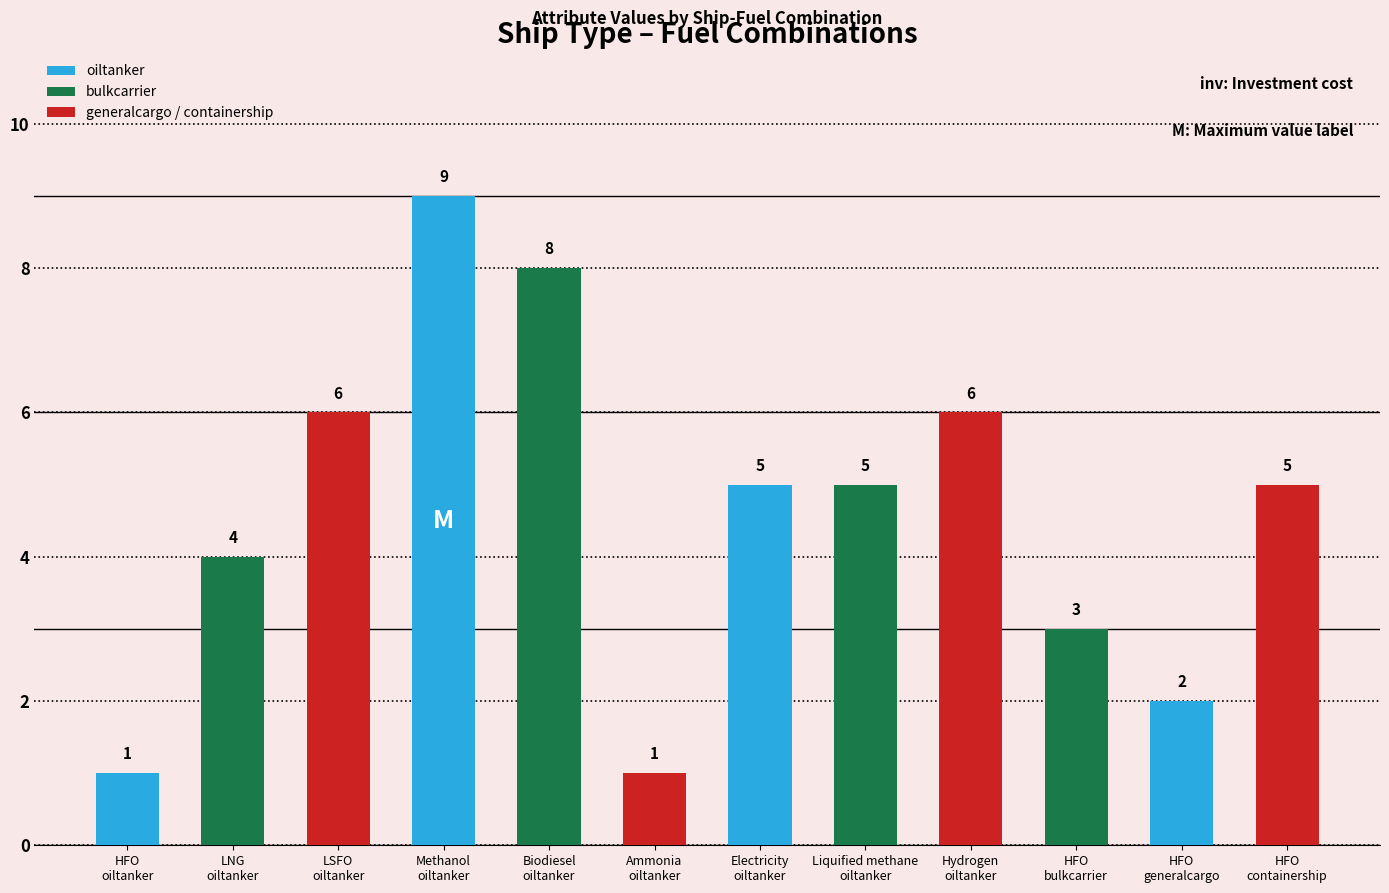

Reading right to left, extract all data points from this chart.

inv: 5	2	3	6	5	5	1	8	9	6	4	1
var: 9	8	5	8	7	4	8	1	6	5	5	4
emission: 4	7	8	7	4	5	6	1	7	9	6	2
maxdemand: 7	1	1	9	8	1	5	3	6	9	3	7
eff: 4	5	5	6	1	9	4	7	1	2	2	2